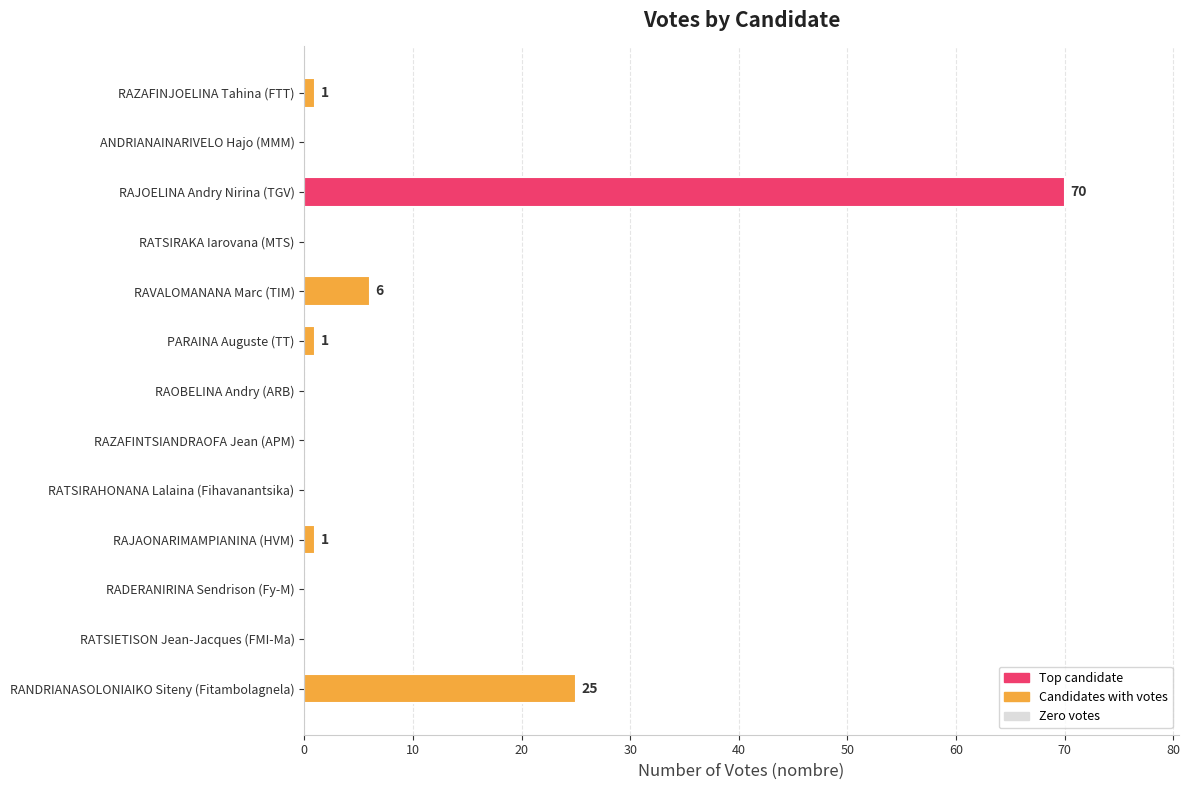

How many distinct data groups are displayed?

1